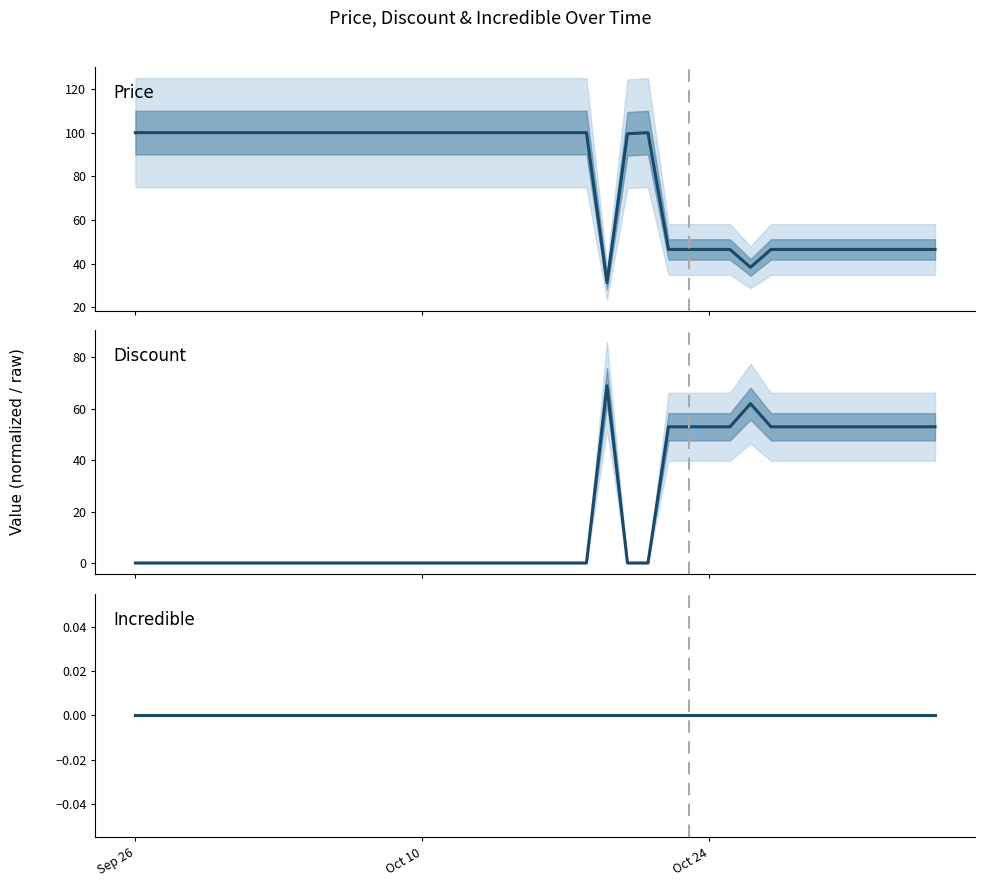

How many data points does each series have?

40